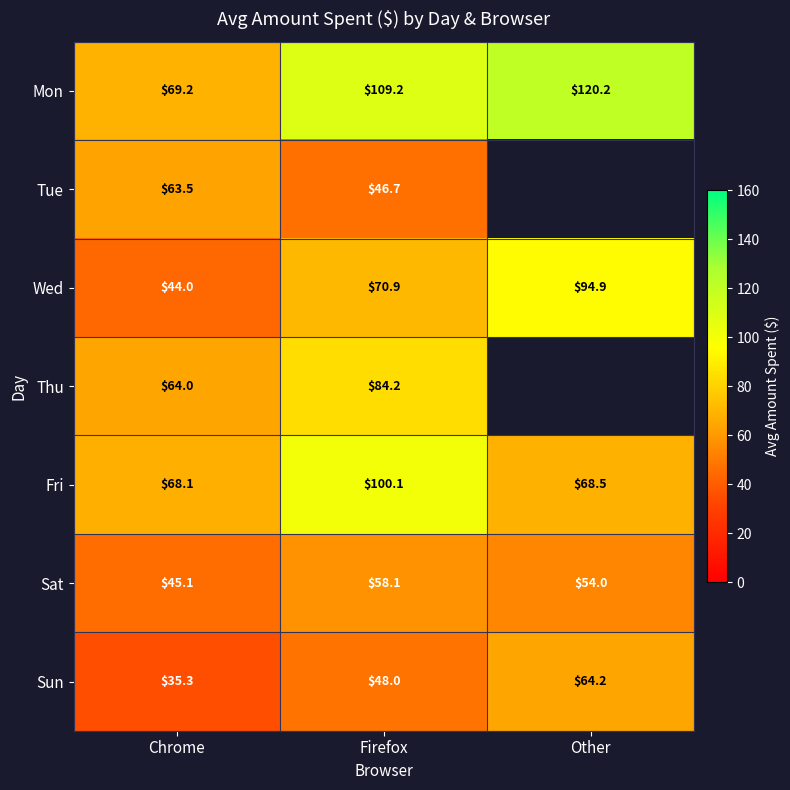

Rank the categories by Sat value from lowest to highest.

Chrome, Other, Firefox